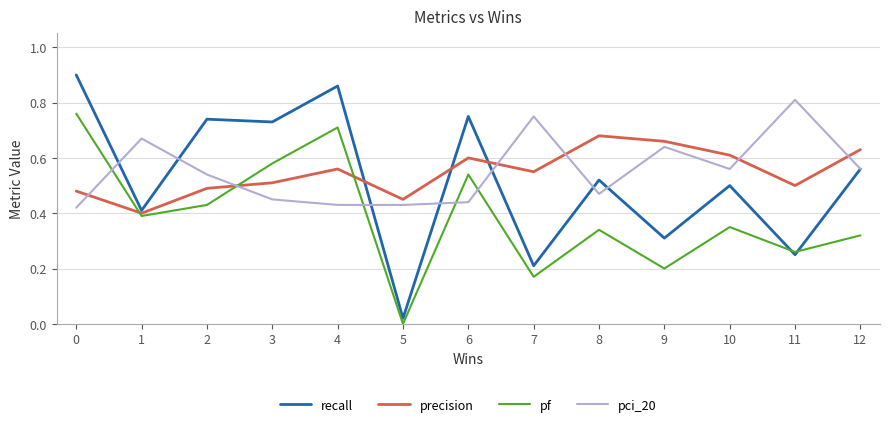

List the series in order of their peak value, lowest first.

precision, pf, pci_20, recall